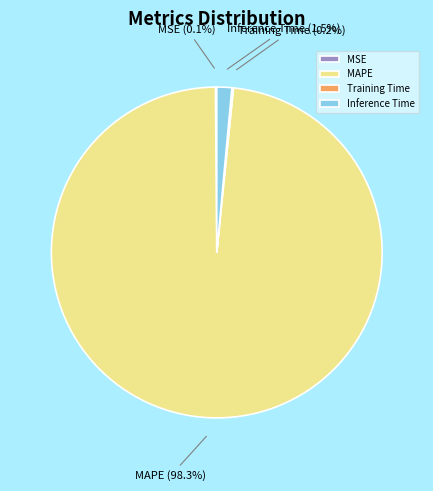

Combined, do Inference Time and MAPE account for over 50%?

Yes